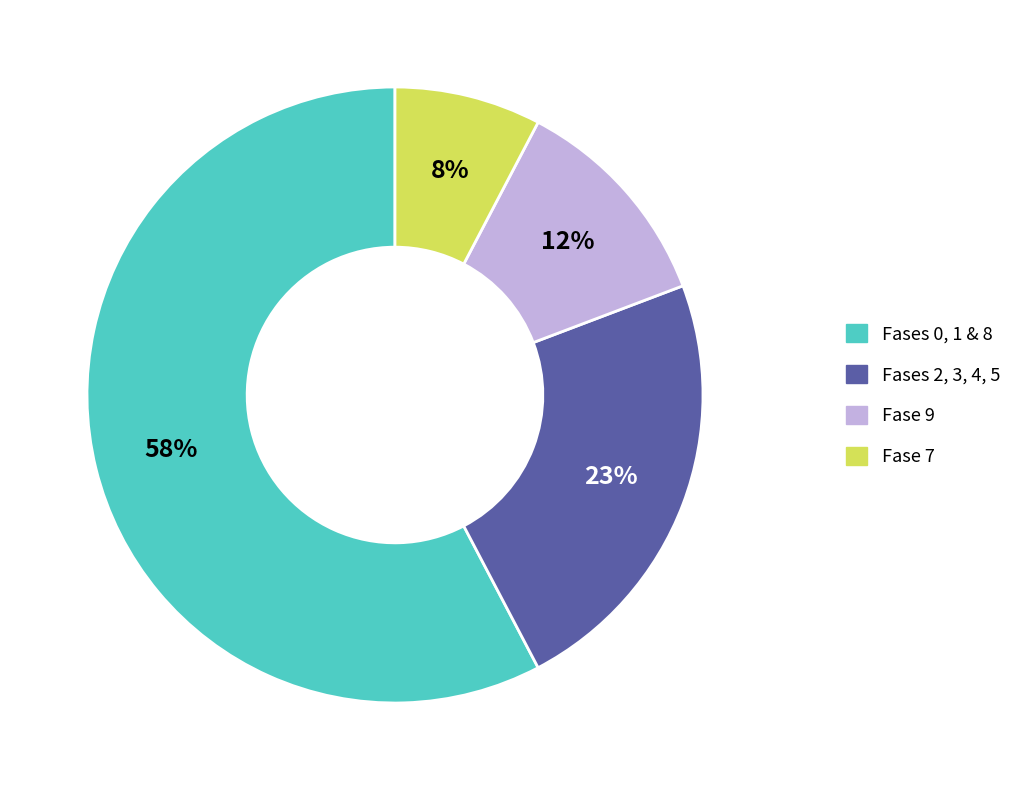

To the nearest percent, what is the average slice percentage?

25%